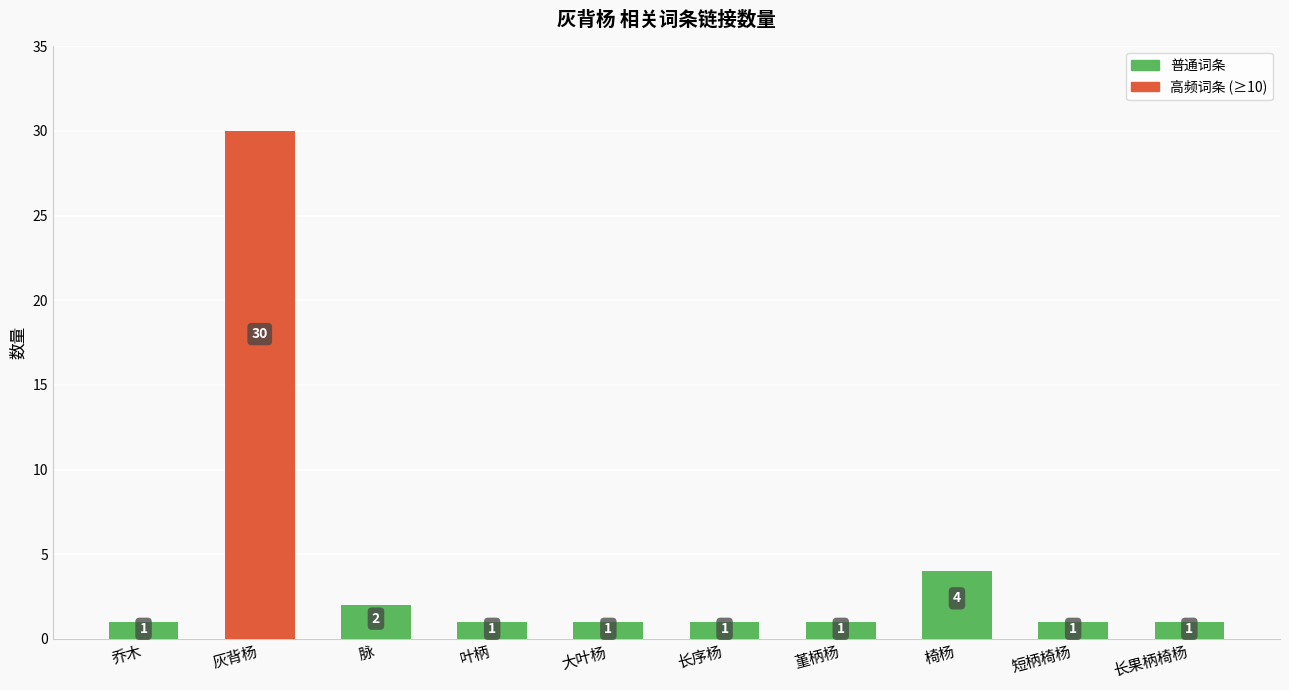

What is the sum of the values at 长序杨 and 长果柄椅杨?

2